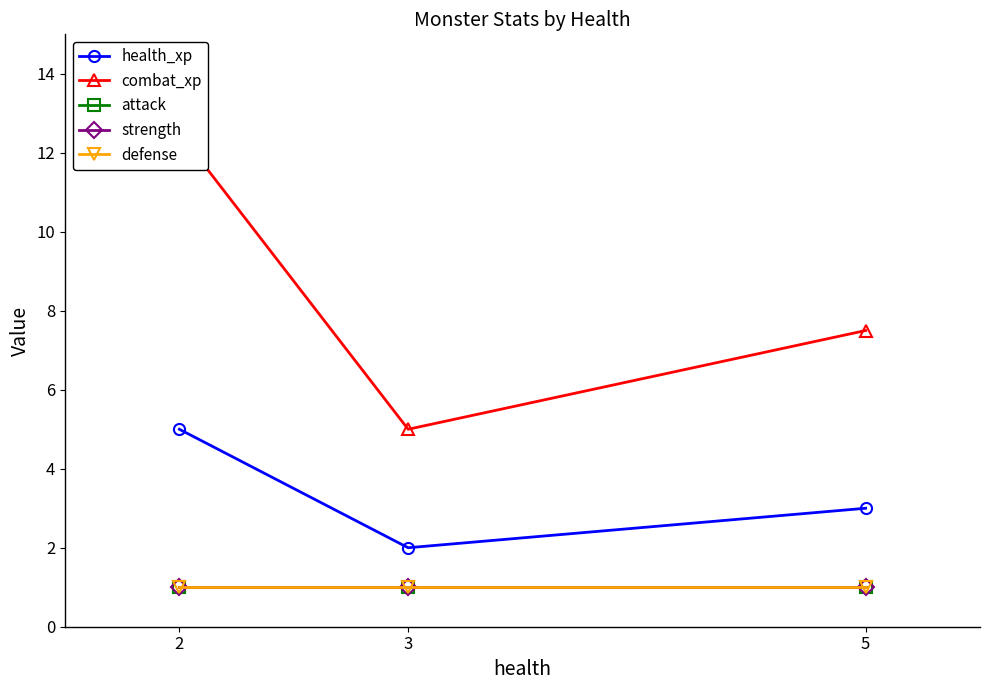

What is the difference between the second highest and minimum values in the combat_xp series?

2.5